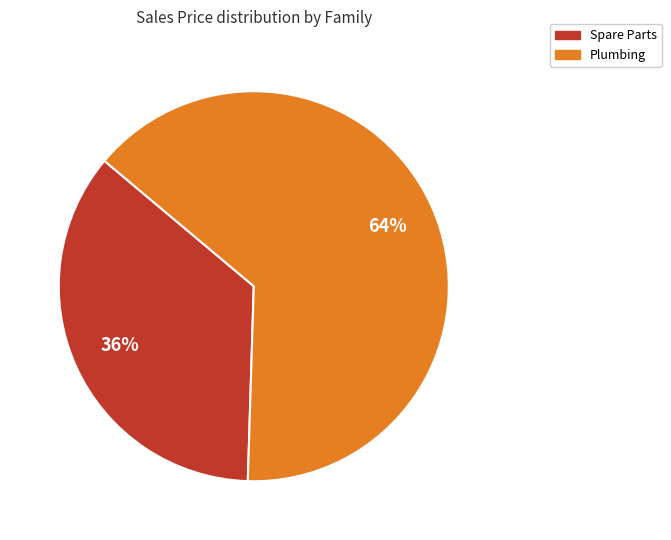

Is there a majority slice in this chart?

Yes